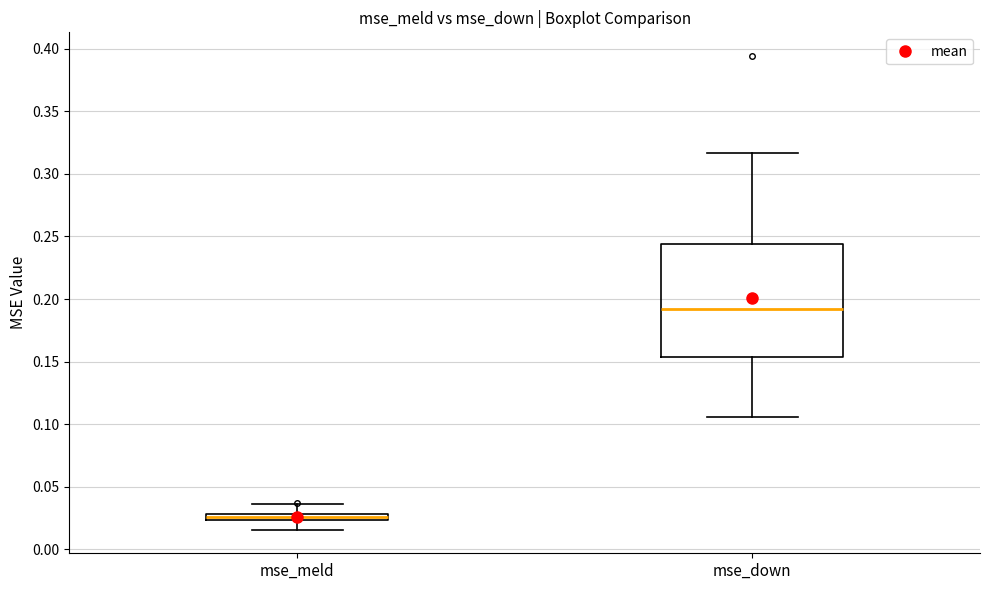

Where does the upper whisker of the box for mse_down end on the y-axis? The values are not printed on the chart, so give them approximately, as read against the axis.

0.315